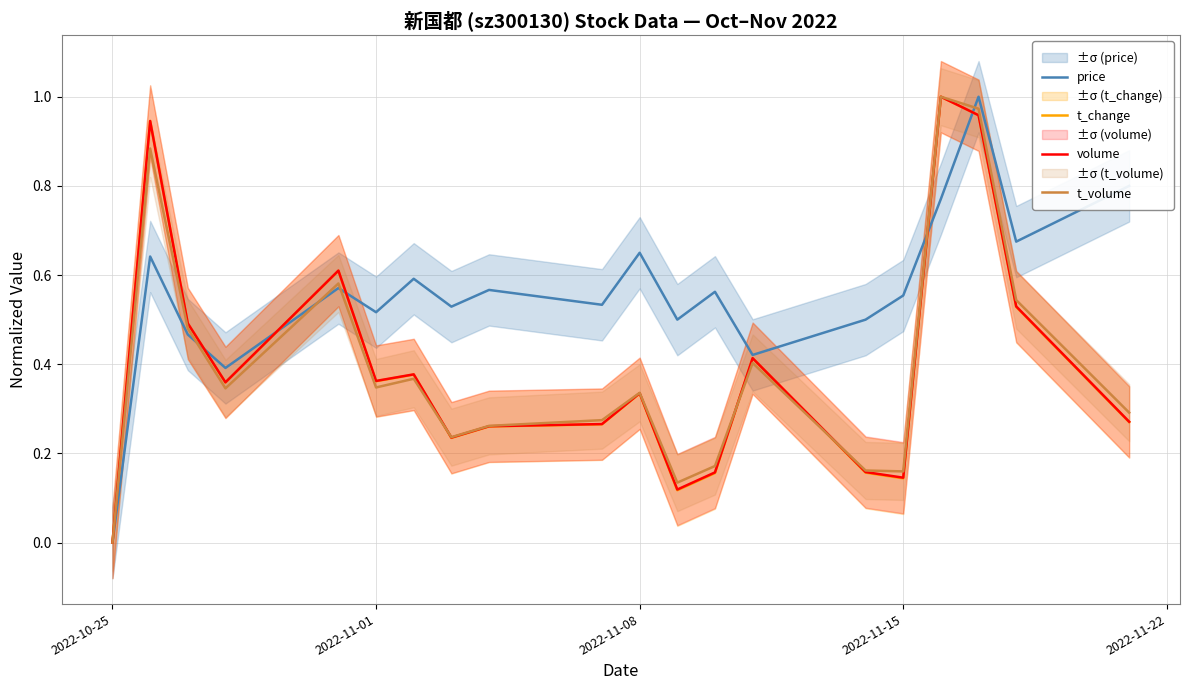

After their last crossing, which series has the higher values: volume or price?

price